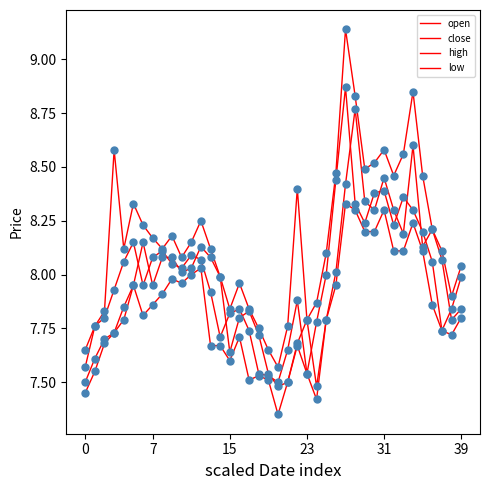

At which category is the sum across all series the highest?

27